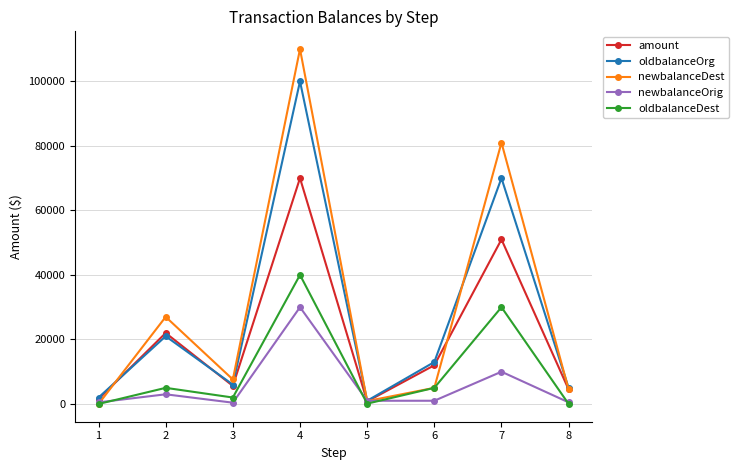

What is the value of the newbalanceDest point at the 3rd from the left?

7600